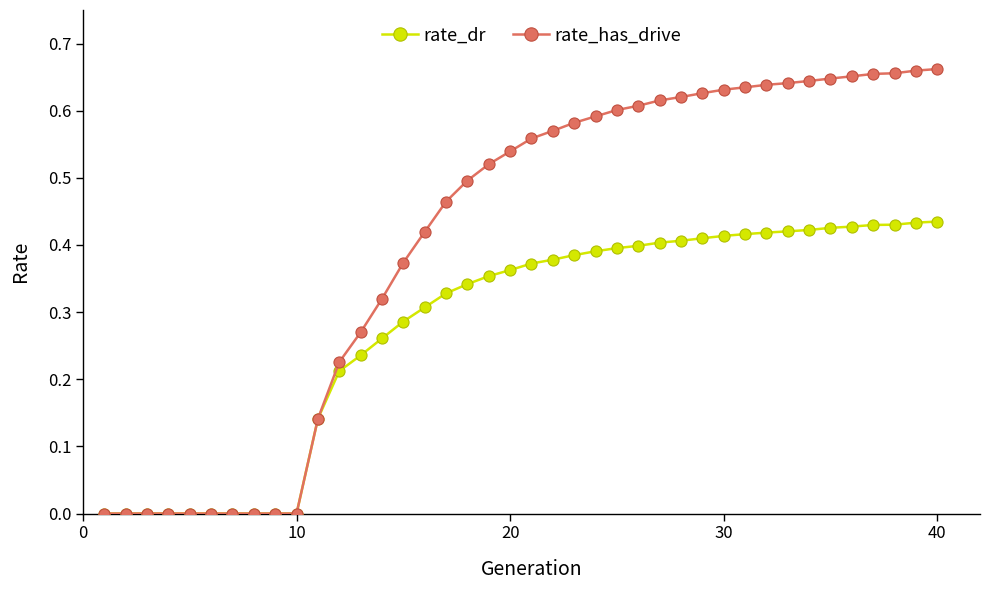

Does the chart display data point markers on the line(s)?

Yes